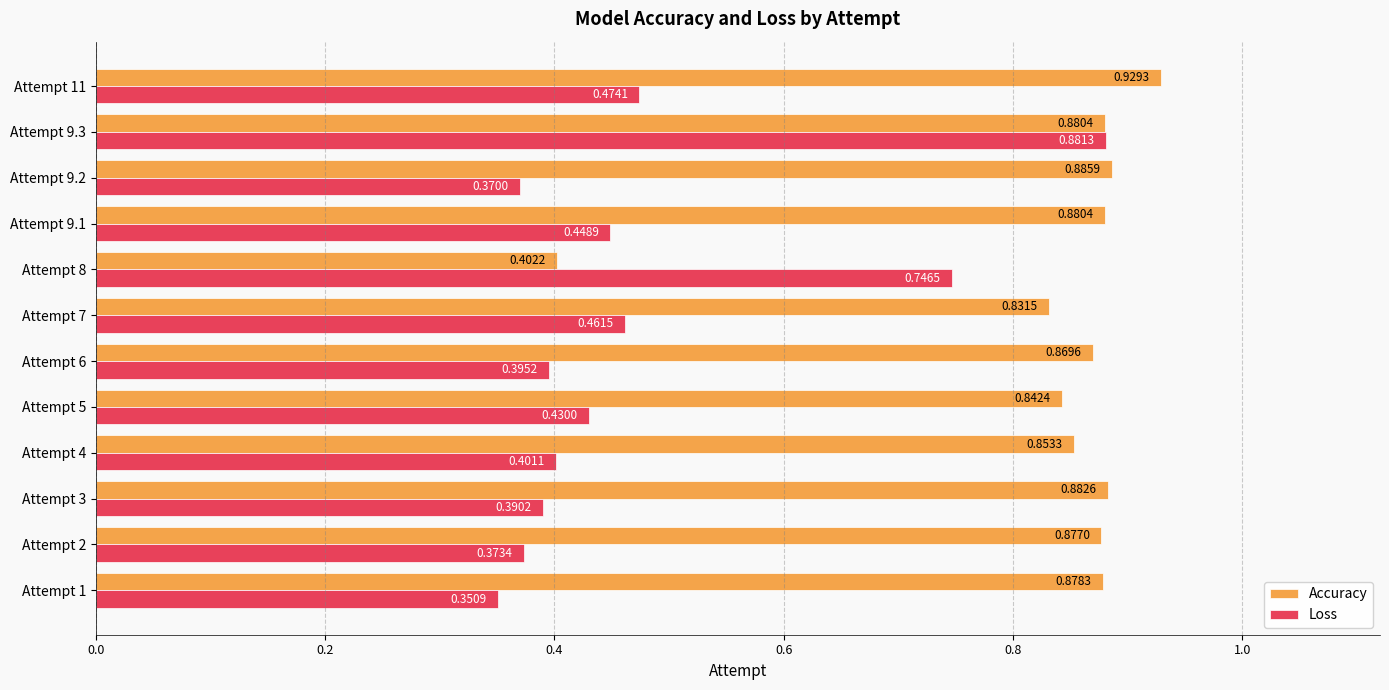

What is the sum of all Accuracy values?

10.0